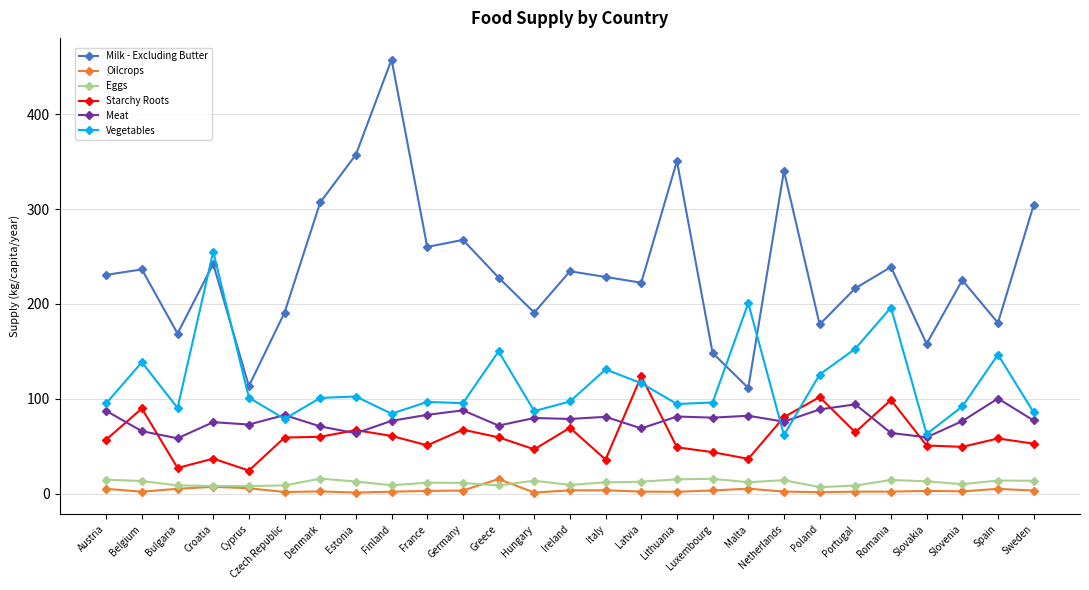

True or false: Starchy Roots and Eggs cross at least once.

False